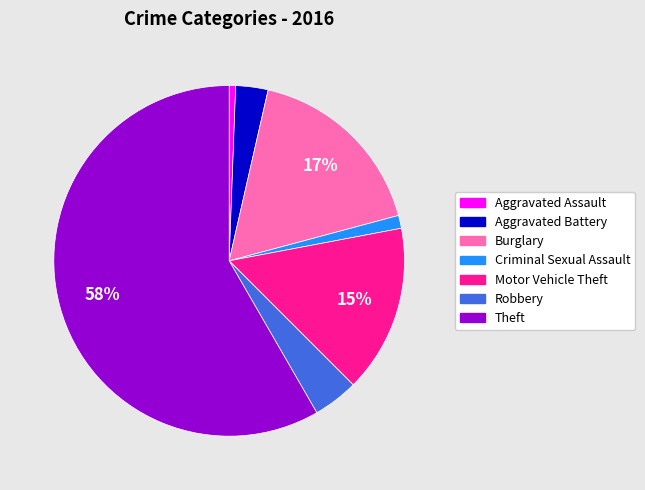

True or false: Aggravated Battery accounts for 15% of the total.

False